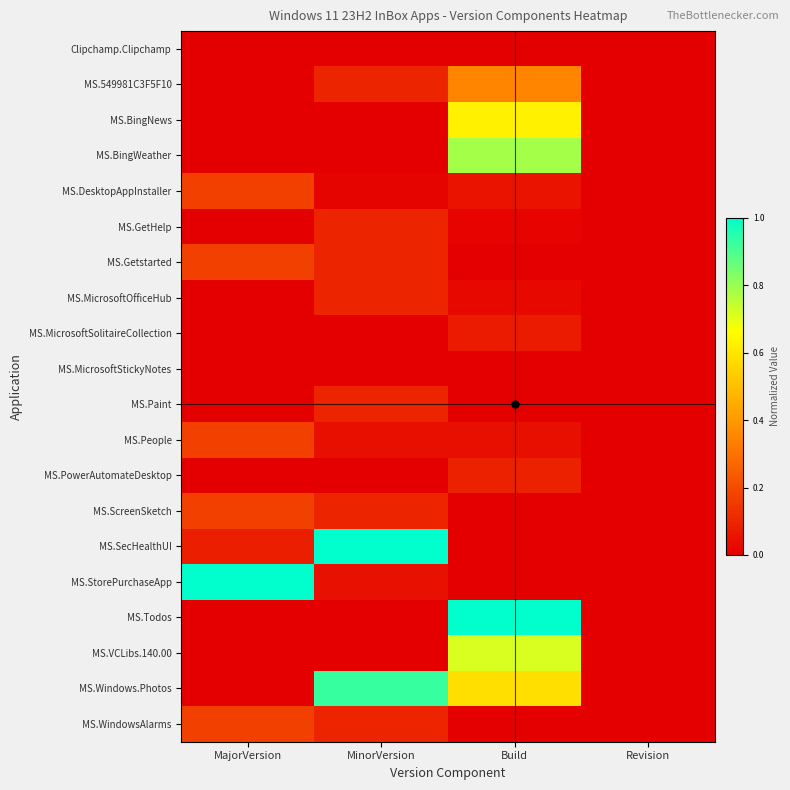

What is the difference between the highest and lowest values at MinorVersion?

1.0